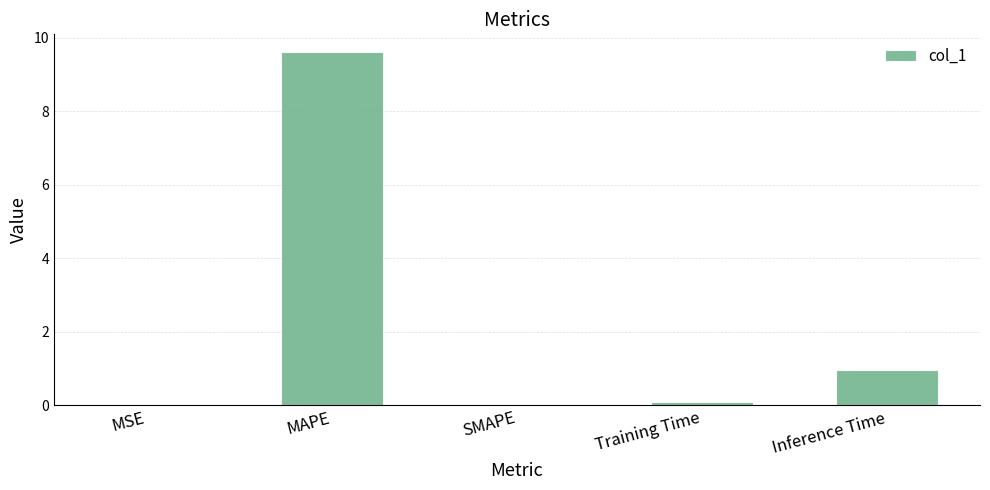

Is it true that the value at MAPE is 6.1?

False